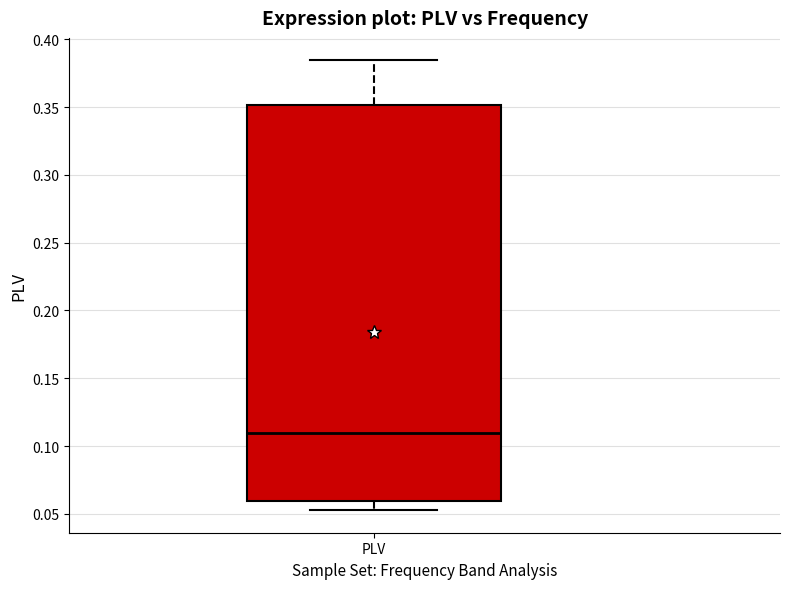

Where does the upper whisker of the box for PLV end on the y-axis? The values are not printed on the chart, so give them approximately, as read against the axis.

0.385